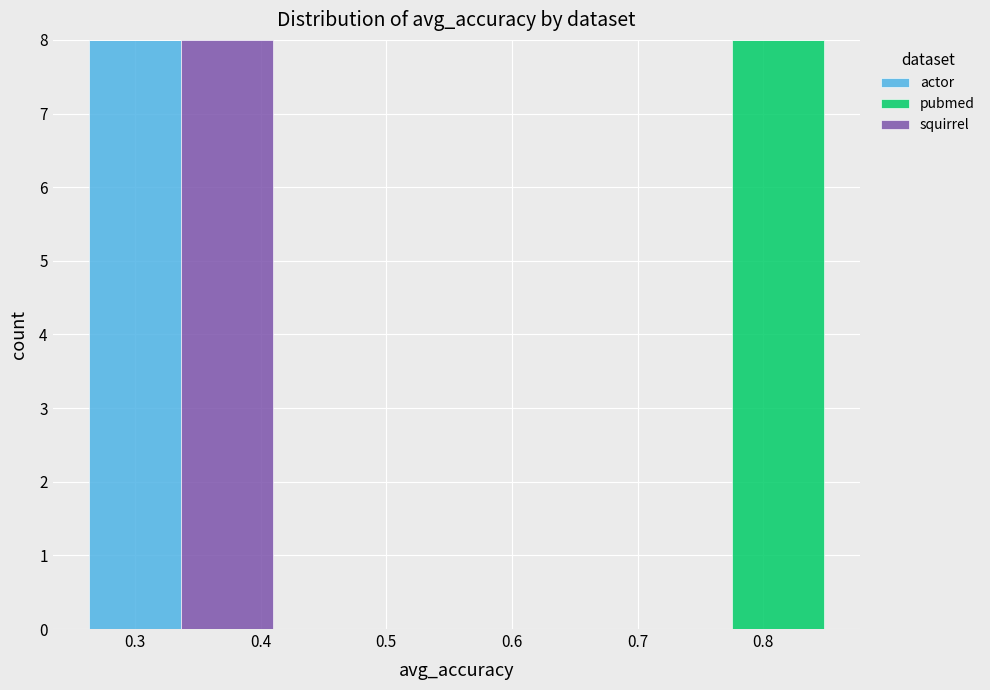

Reading left to right, list every stacked bar in this chart as the range it spans on the x-axis followed by its total height. Neither the bar edges nor the heights are printed on the chart, so give them approximately, as read against the axes.

0.26 to 0.34: 8
0.34 to 0.41: 8
0.41 to 0.48: 0
0.48 to 0.56: 0
0.56 to 0.63: 0
0.63 to 0.70: 0
0.70 to 0.78: 0
0.78 to 0.85: 8